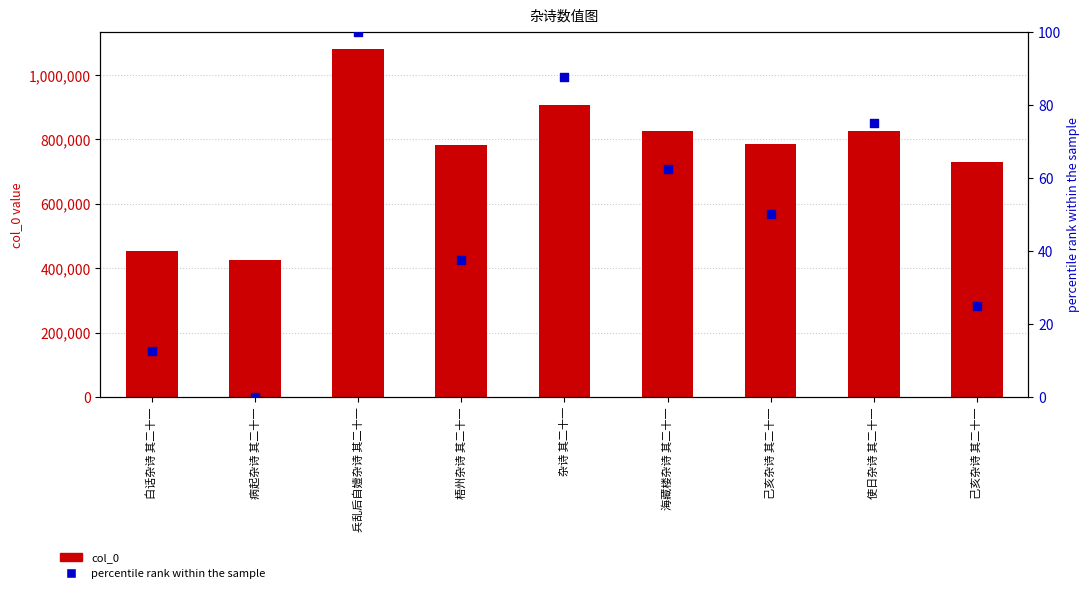

What is the total value across all series at 梧州杂诗 其二十一?

781677.5